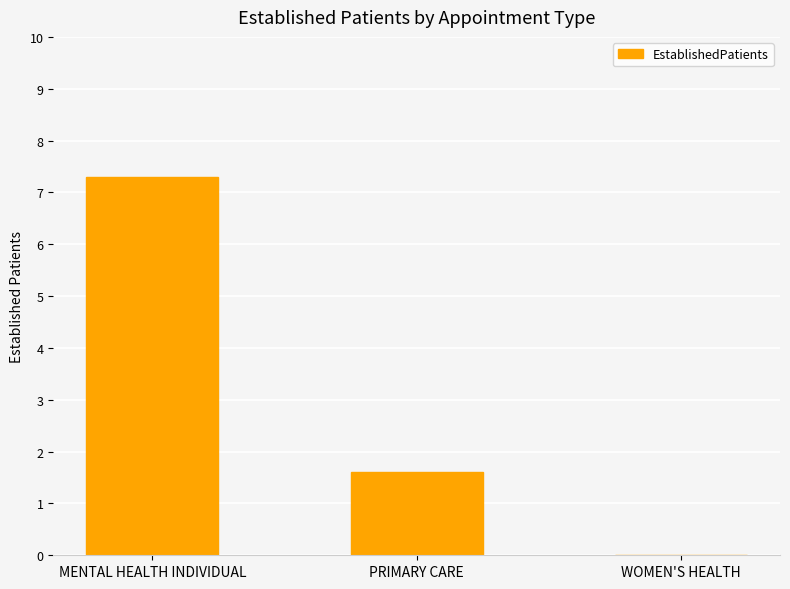

What is the sum of the values at MENTAL HEALTH INDIVIDUAL and WOMEN'S HEALTH?

7.3